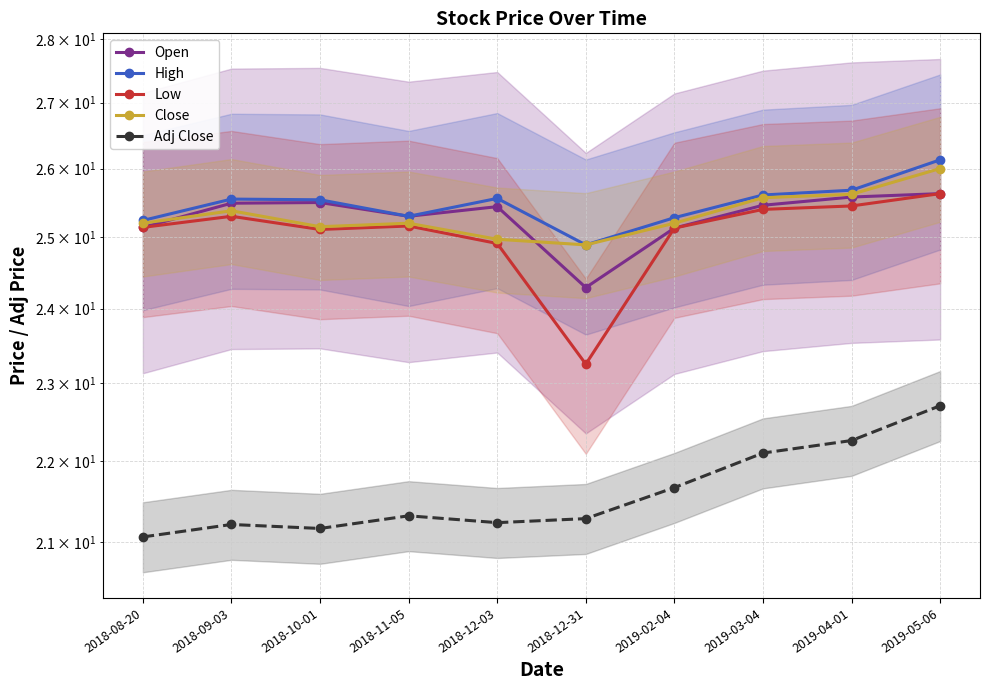

Is this an area chart (filled region under the line)?

No